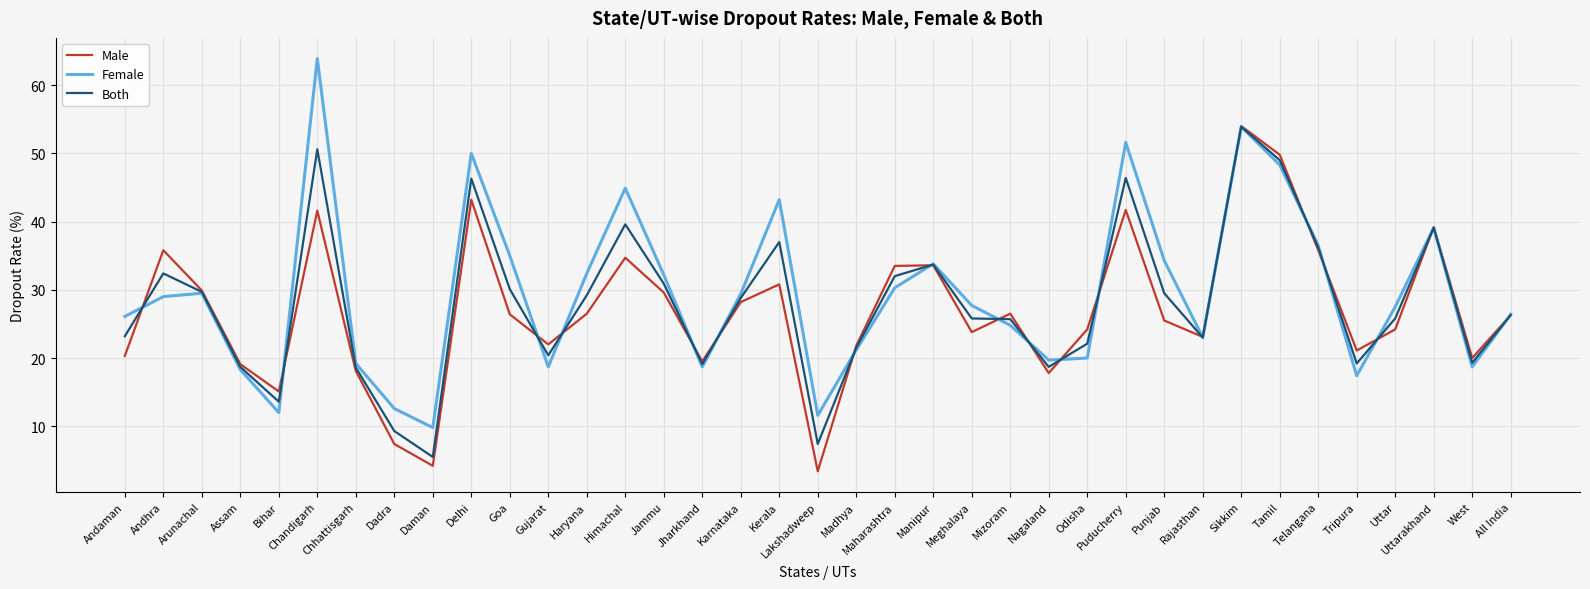

At which label does Female first exceed 27?

Andhra